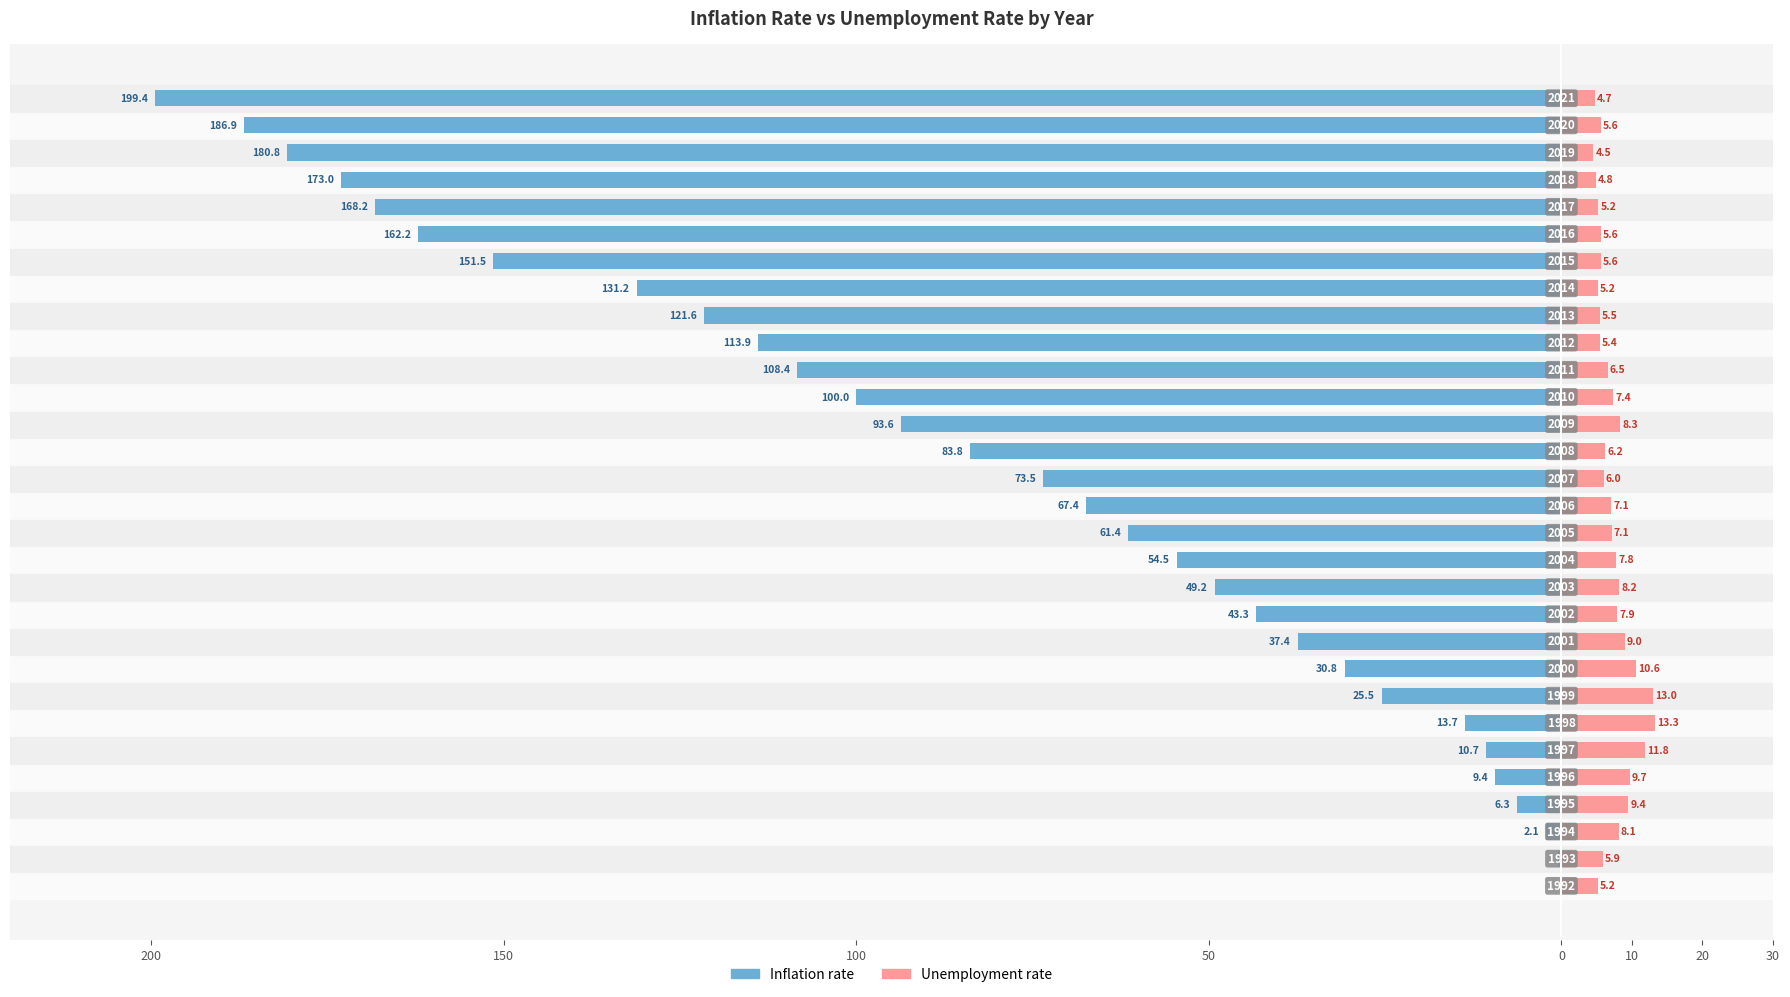

Which series has the largest range (max minus min)?

Inflation rate